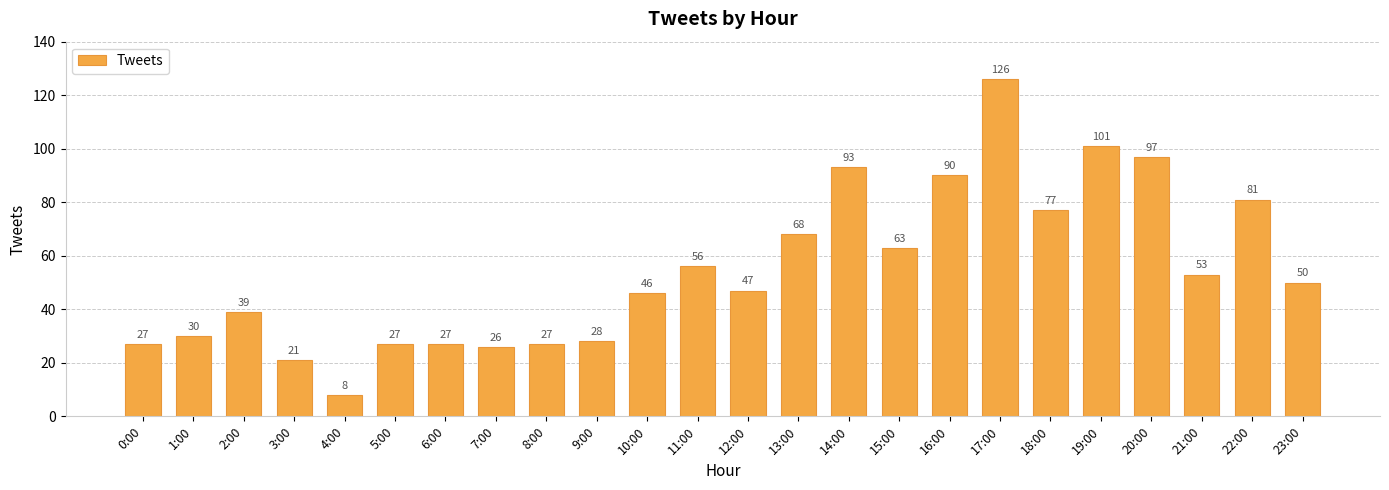

What is the change in value from 4:00 to 23:00?

+42